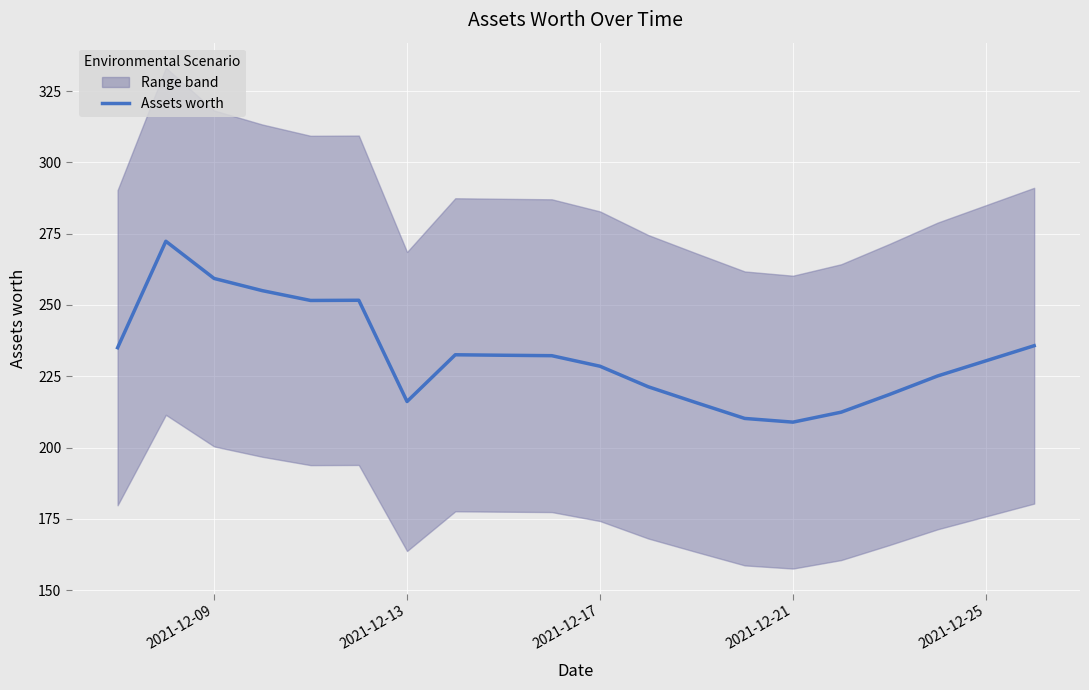

What is the maximum value for Assets worth?

272.3